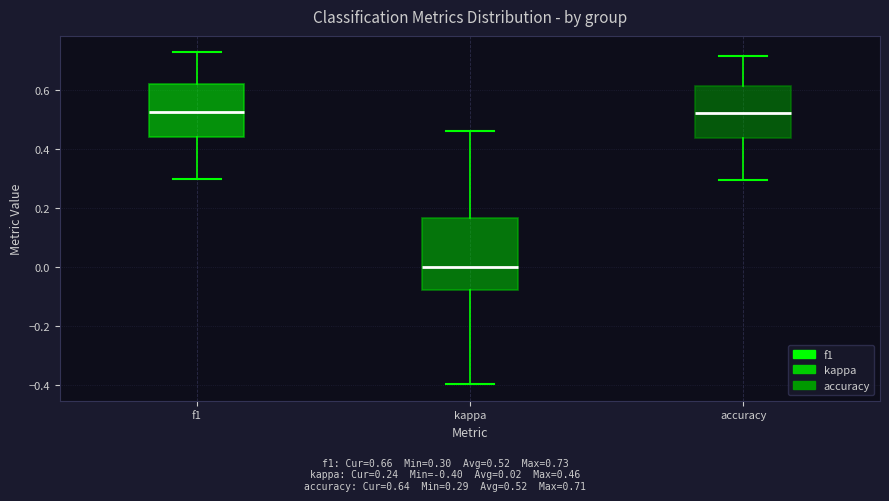

Which box has the lowest median line?

kappa